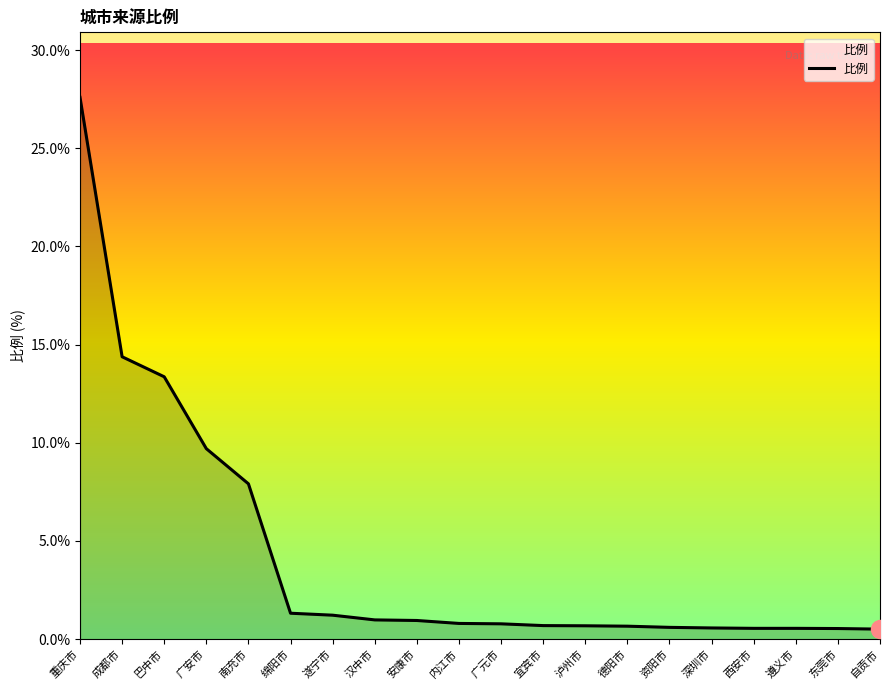

What is the greatest value displayed?

27.6